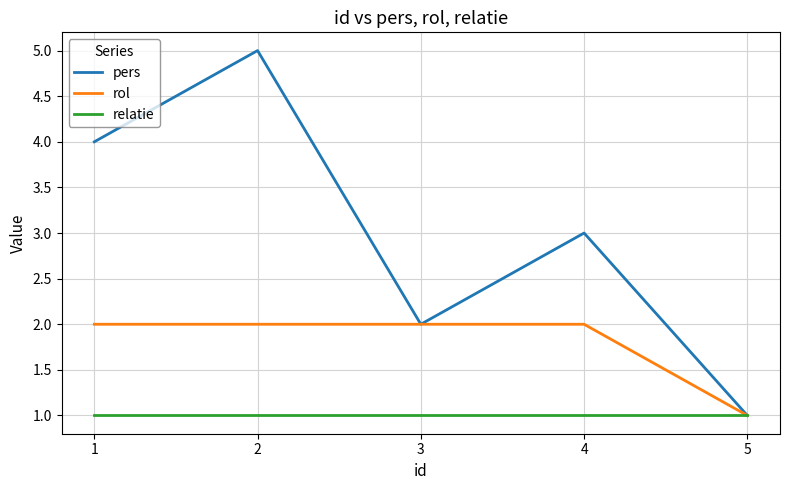

Reading right to left, what are all the values shown in this chart?

pers: 1	3	2	5	4
rol: 1	2	2	2	2
relatie: 1	1	1	1	1